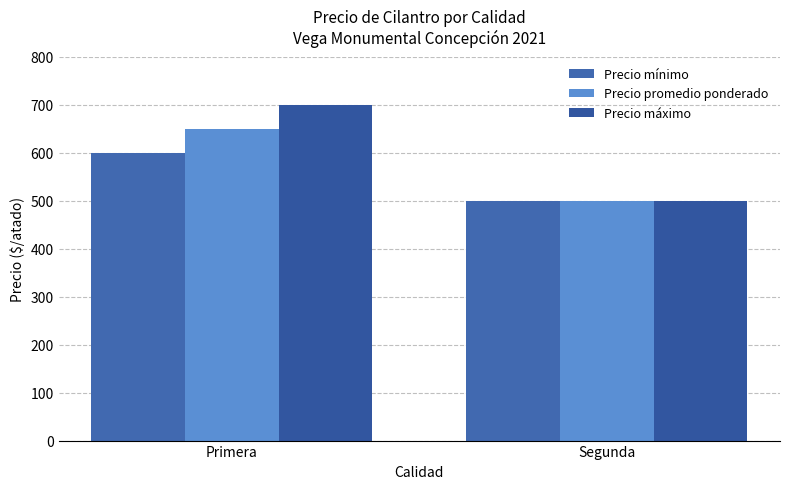

Which series has the largest total across all categories?

Precio máximo